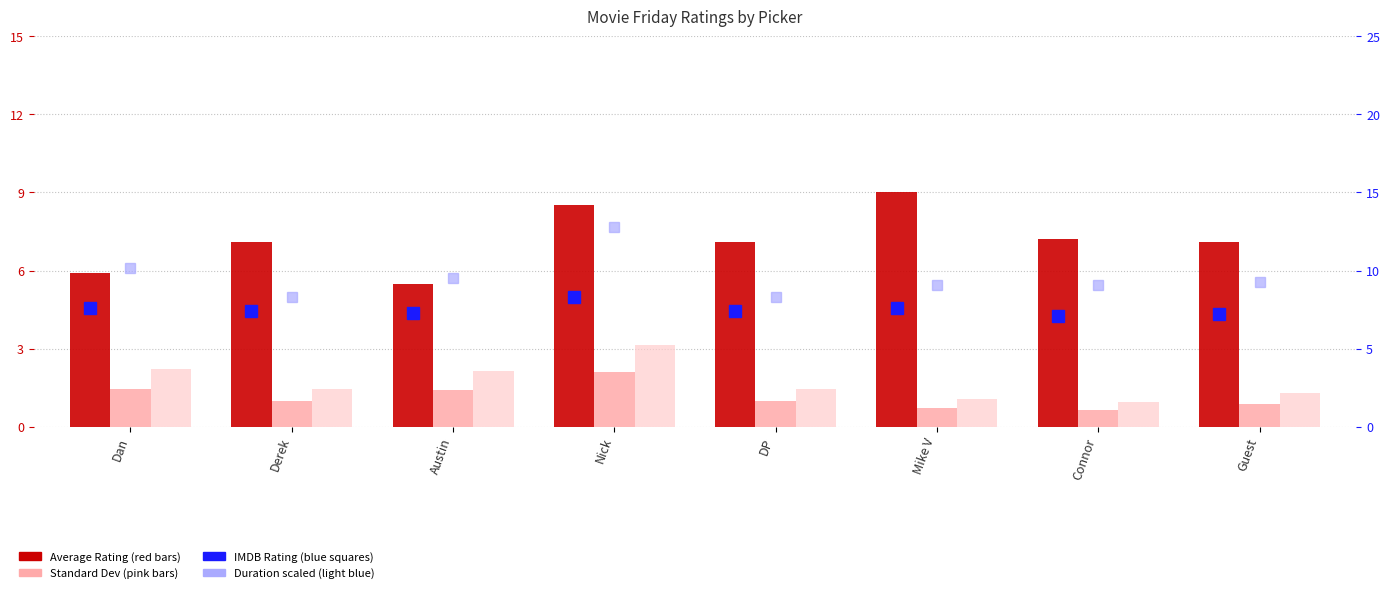

The value of Duration (scaled) at Derek is 11.3. True or false?

False